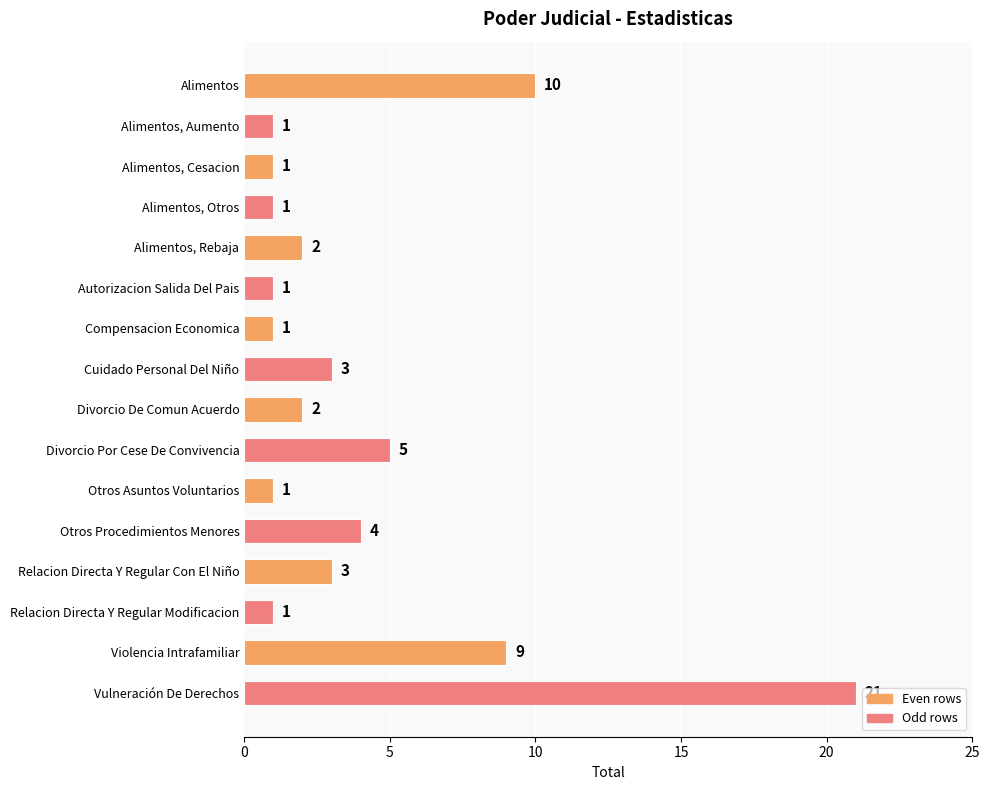

What is the change in value from Alimentos, Cesacion to Alimentos, Rebaja?

+1